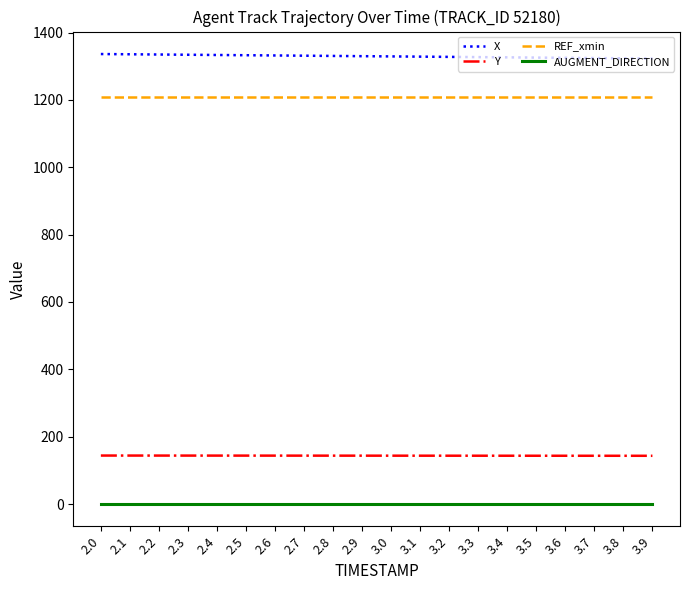

The value of X at 2.3 is 2285.2. True or false?

False